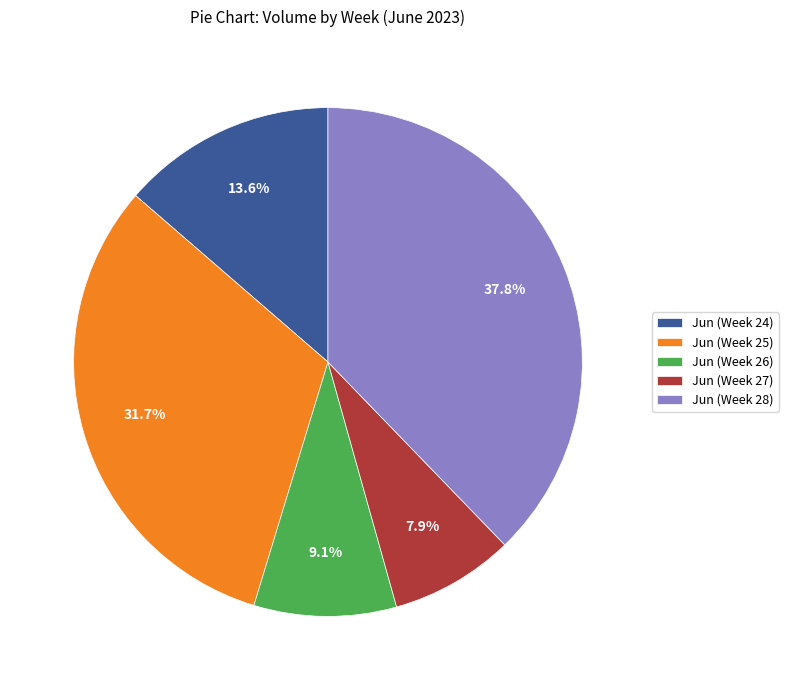

Approximately how many times larger is the value at Jun (Week 26) compared to Jun (Week 25)?

0.3